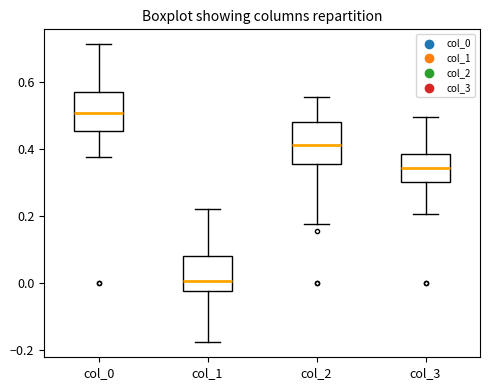

Which box's median line is the highest?

col_0